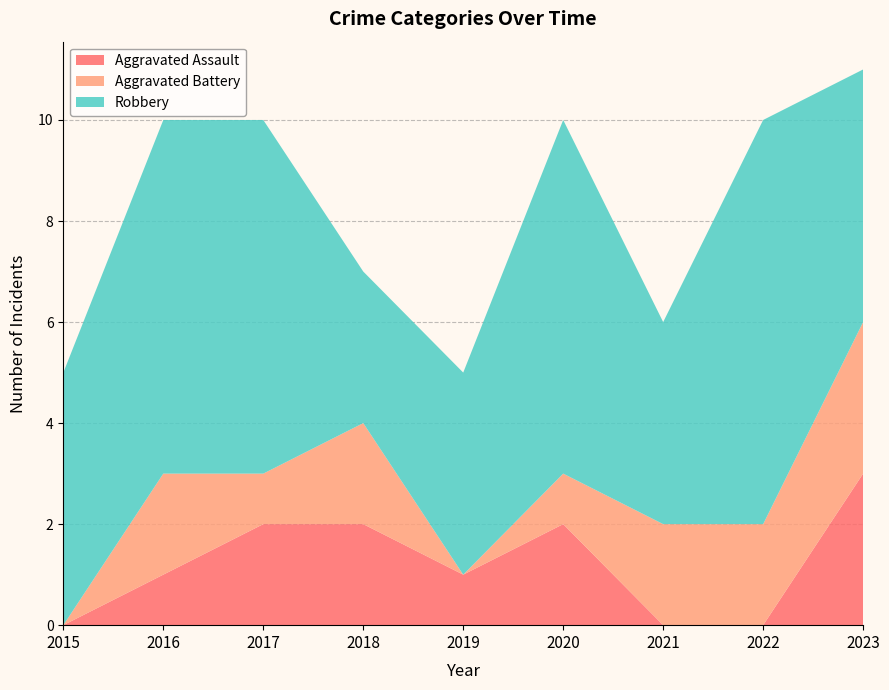

Reading left to right, transcribe all the data shown in this chart.

Aggravated Assault: 0	1	2	2	1	2	0	0	3
Aggravated Battery: 0	2	1	2	0	1	2	2	3
Robbery: 5	7	7	3	4	7	4	8	5